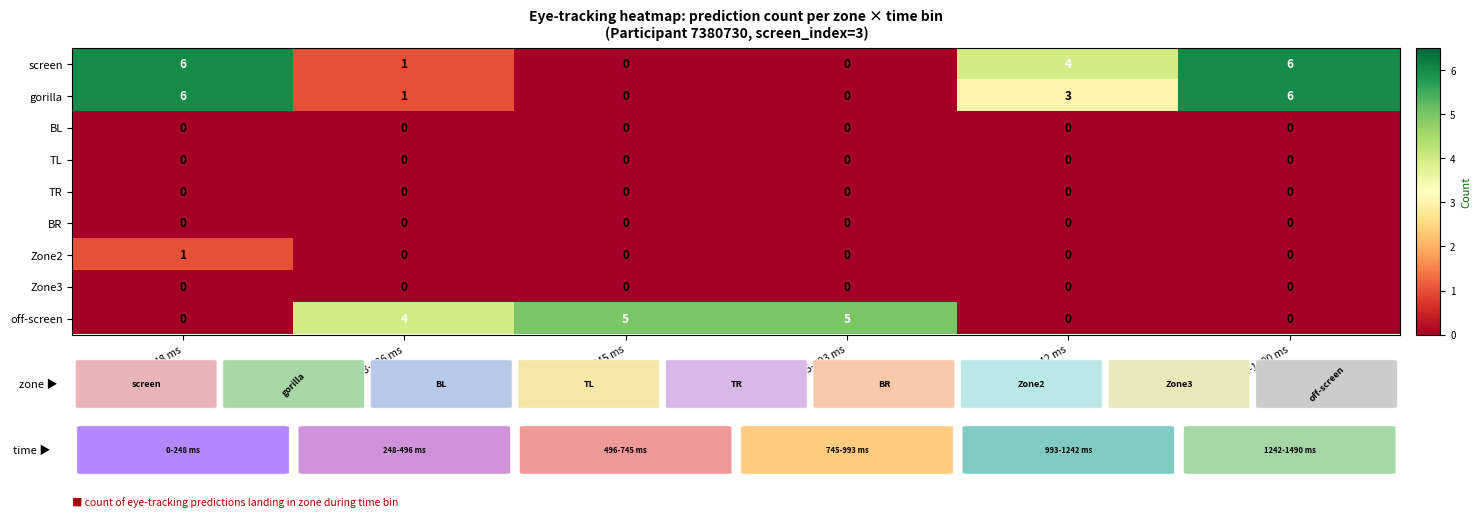

Read the screen value at 0-248 ms.

6